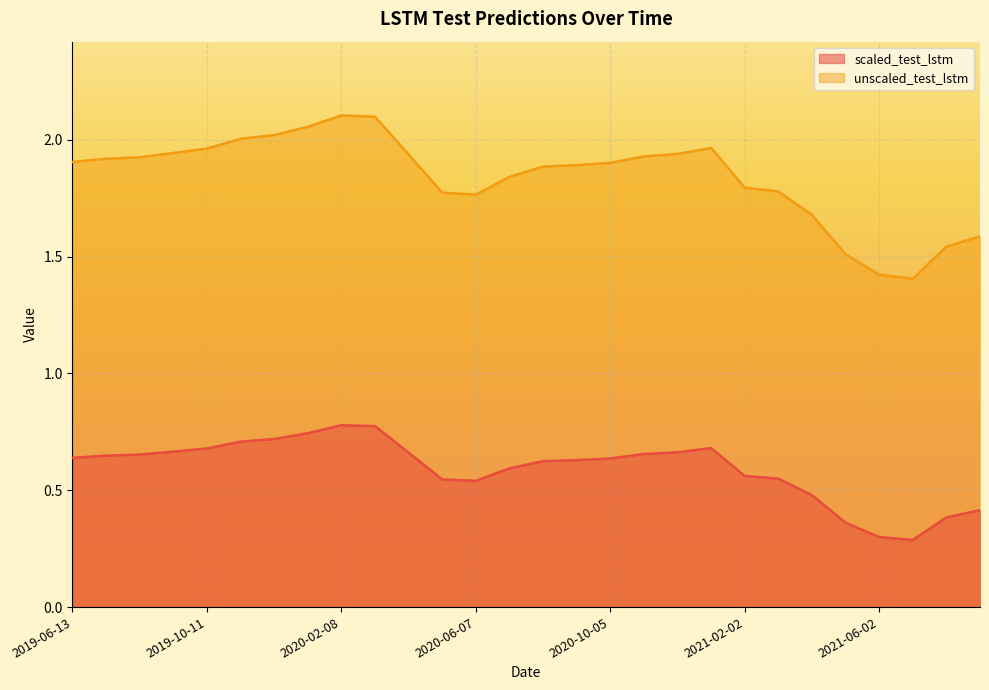

Reading left to right, extract all data points from this chart.

scaled_test_lstm: 2019-06-13=0.6	2019-07-13=0.6	2019-08-12=0.7	2019-09-11=0.7	2019-10-11=0.7	2019-11-10=0.7	2019-12-10=0.7	2020-01-09=0.7	2020-02-08=0.8	2020-03-09=0.8	2020-04-08=0.7	2020-05-08=0.5	2020-06-07=0.5	2020-07-07=0.6	2020-08-06=0.6	2020-09-05=0.6	2020-10-05=0.6	2020-11-04=0.7	2020-12-04=0.7	2021-01-03=0.7	2021-02-02=0.6	2021-03-04=0.5	2021-04-03=0.5	2021-05-03=0.4	2021-06-02=0.3	2021-07-02=0.3	2021-08-01=0.4	2021-08-31=0.4
unscaled_test_lstm: 2019-06-13=1.9	2019-07-13=1.9	2019-08-12=1.9	2019-09-11=1.9	2019-10-11=2.0	2019-11-10=2.0	2019-12-10=2.0	2020-01-09=2.1	2020-02-08=2.1	2020-03-09=2.1	2020-04-08=1.9	2020-05-08=1.8	2020-06-07=1.8	2020-07-07=1.8	2020-08-06=1.9	2020-09-05=1.9	2020-10-05=1.9	2020-11-04=1.9	2020-12-04=1.9	2021-01-03=2.0	2021-02-02=1.8	2021-03-04=1.8	2021-04-03=1.7	2021-05-03=1.5	2021-06-02=1.4	2021-07-02=1.4	2021-08-01=1.5	2021-08-31=1.6